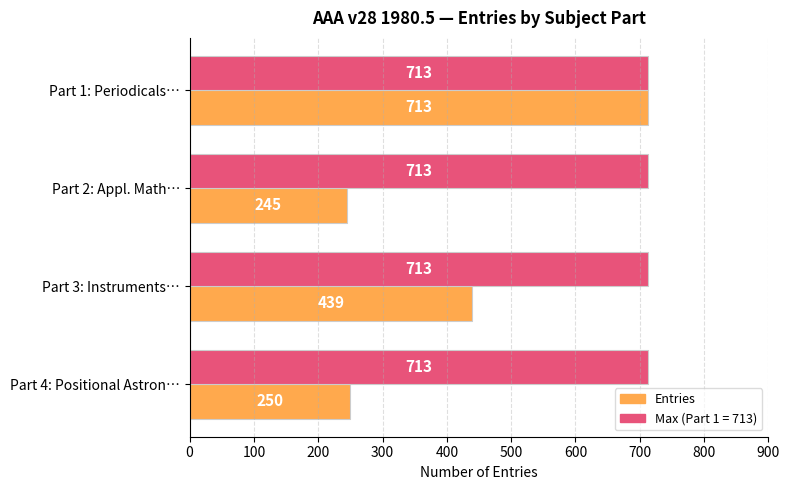

What is the greatest value displayed?

713